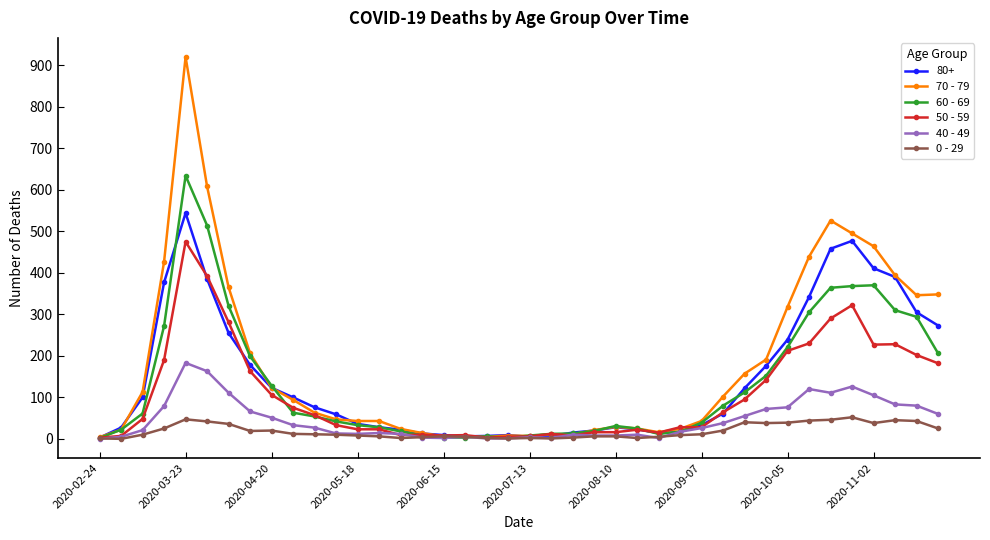

Rank the series by their maximum value, from lowest to highest.

0 - 29, 40 - 49, 50 - 59, 80+, 60 - 69, 70 - 79